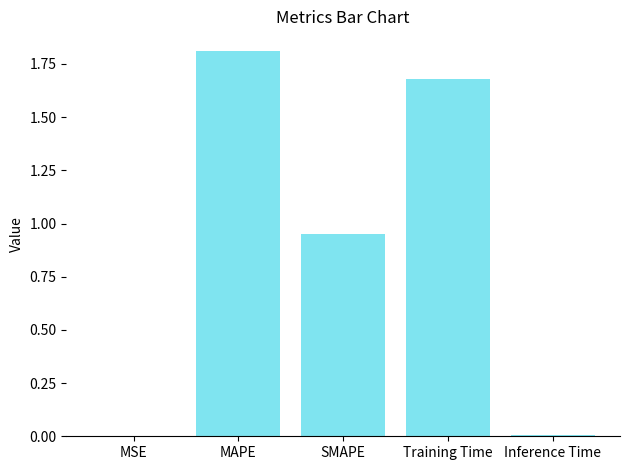

What is the change in value from MAPE to Inference Time?

-1.8